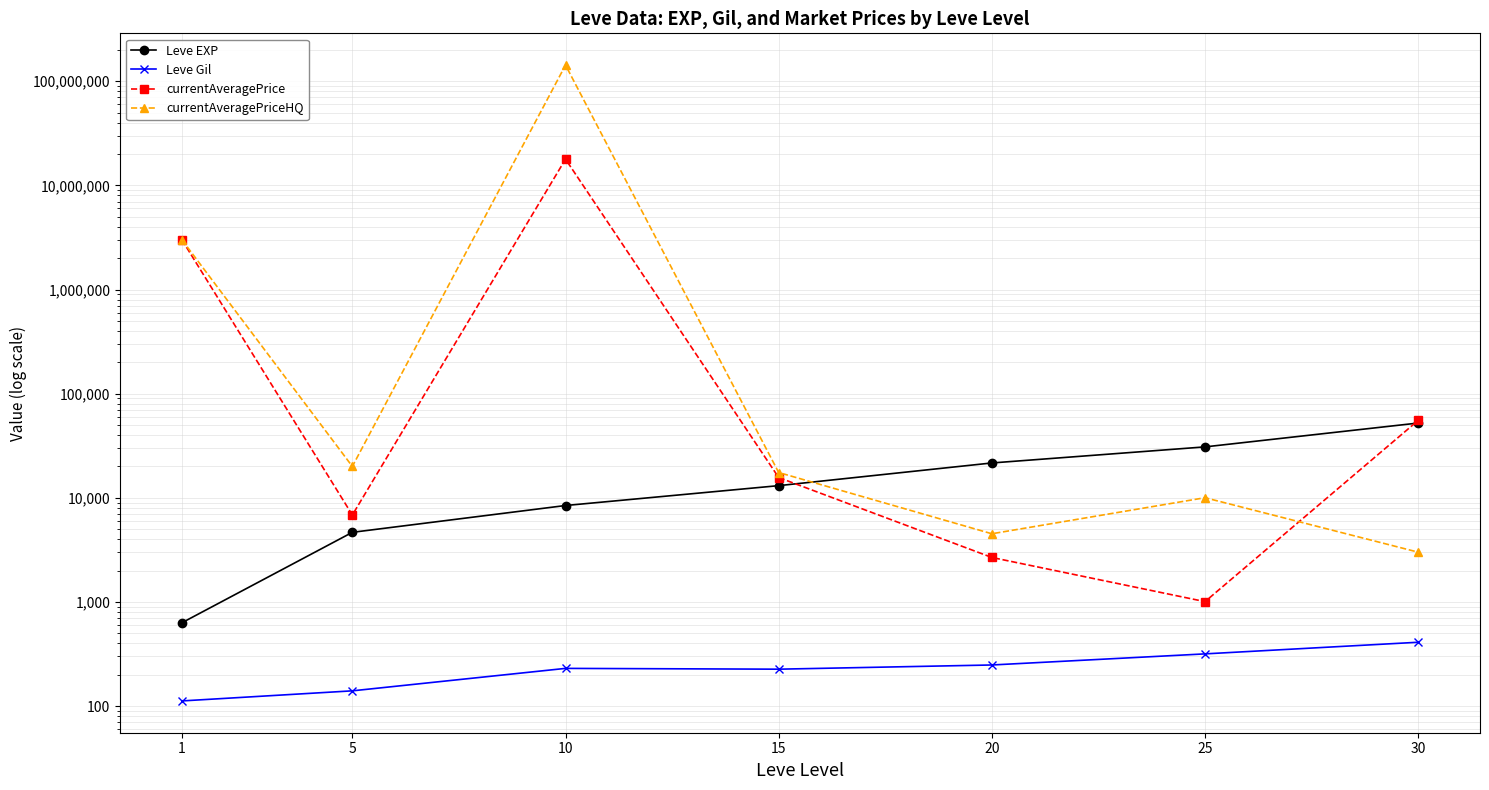

What is the value of the Leve Gil point at the 3rd from the left?

230.0